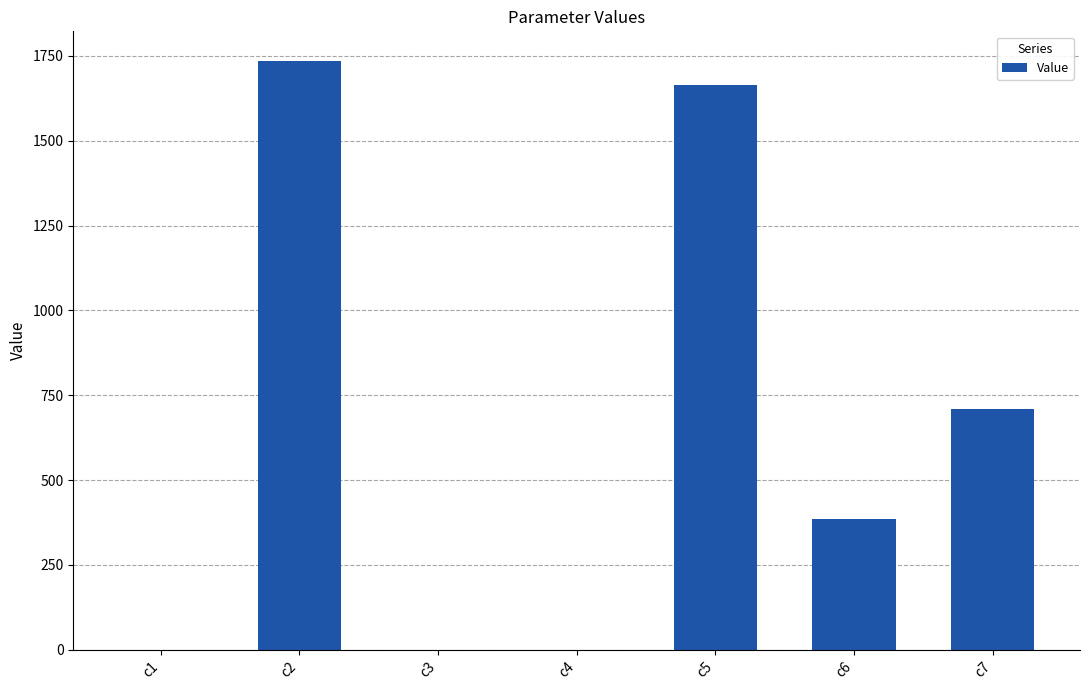

At which label is the value closest to 867?

c7